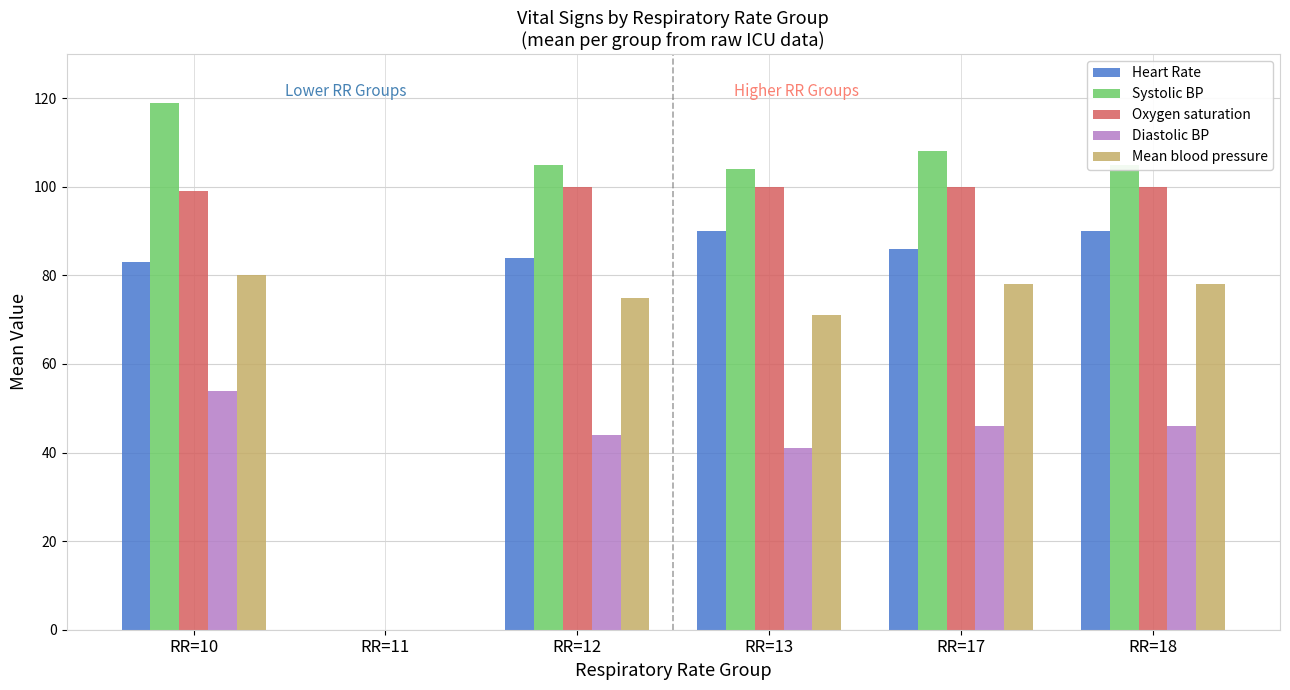

Which series has the largest range (max minus min)?

Systolic BP